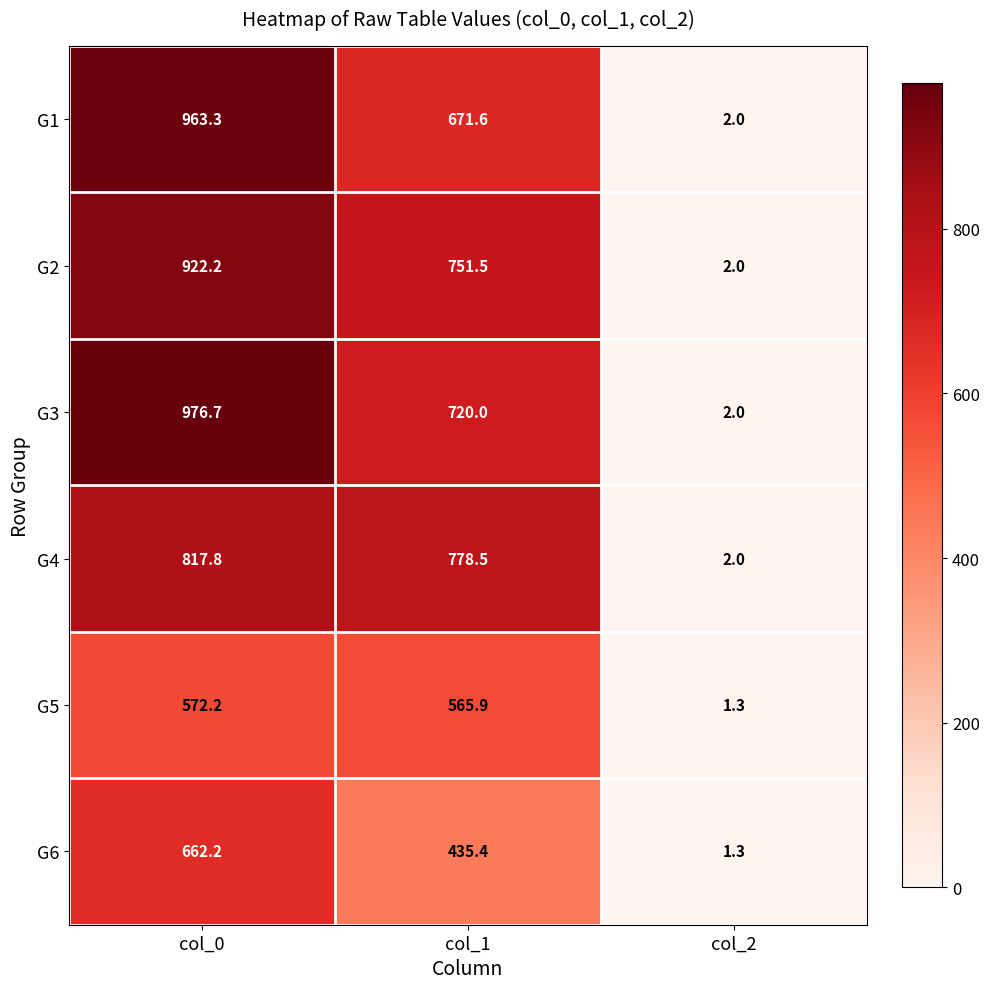

At which category does the chart reach its peak across all series?

col_0